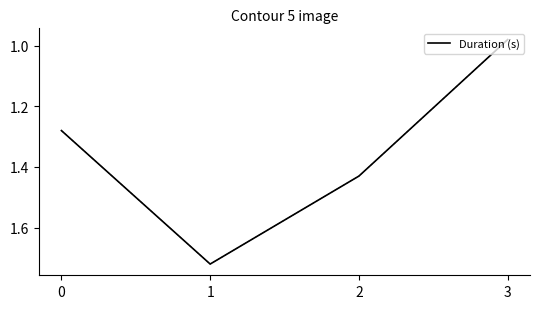

True or false: there are more than 1 points higher than both neighbors.

False